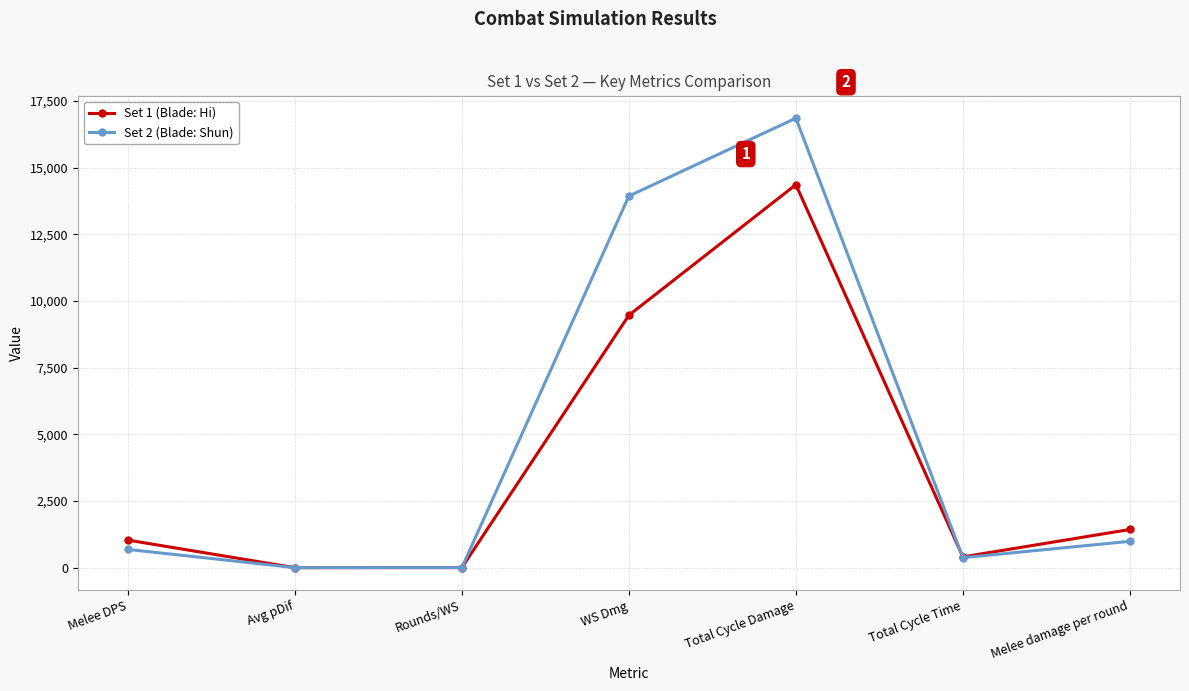

What is the label of the 6th point from the right?

Avg pDif